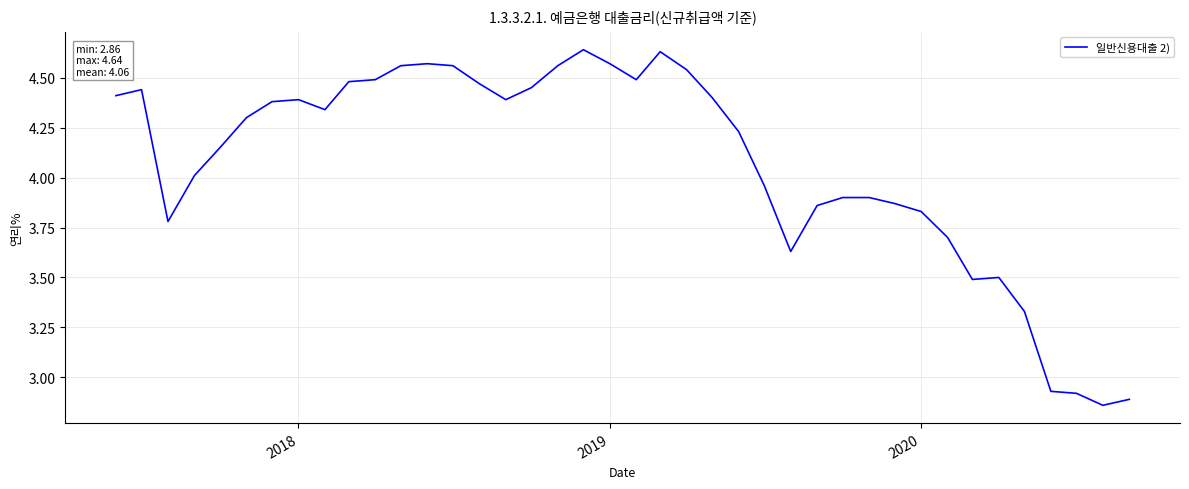

What is the difference between the maximum and minimum values?

1.8